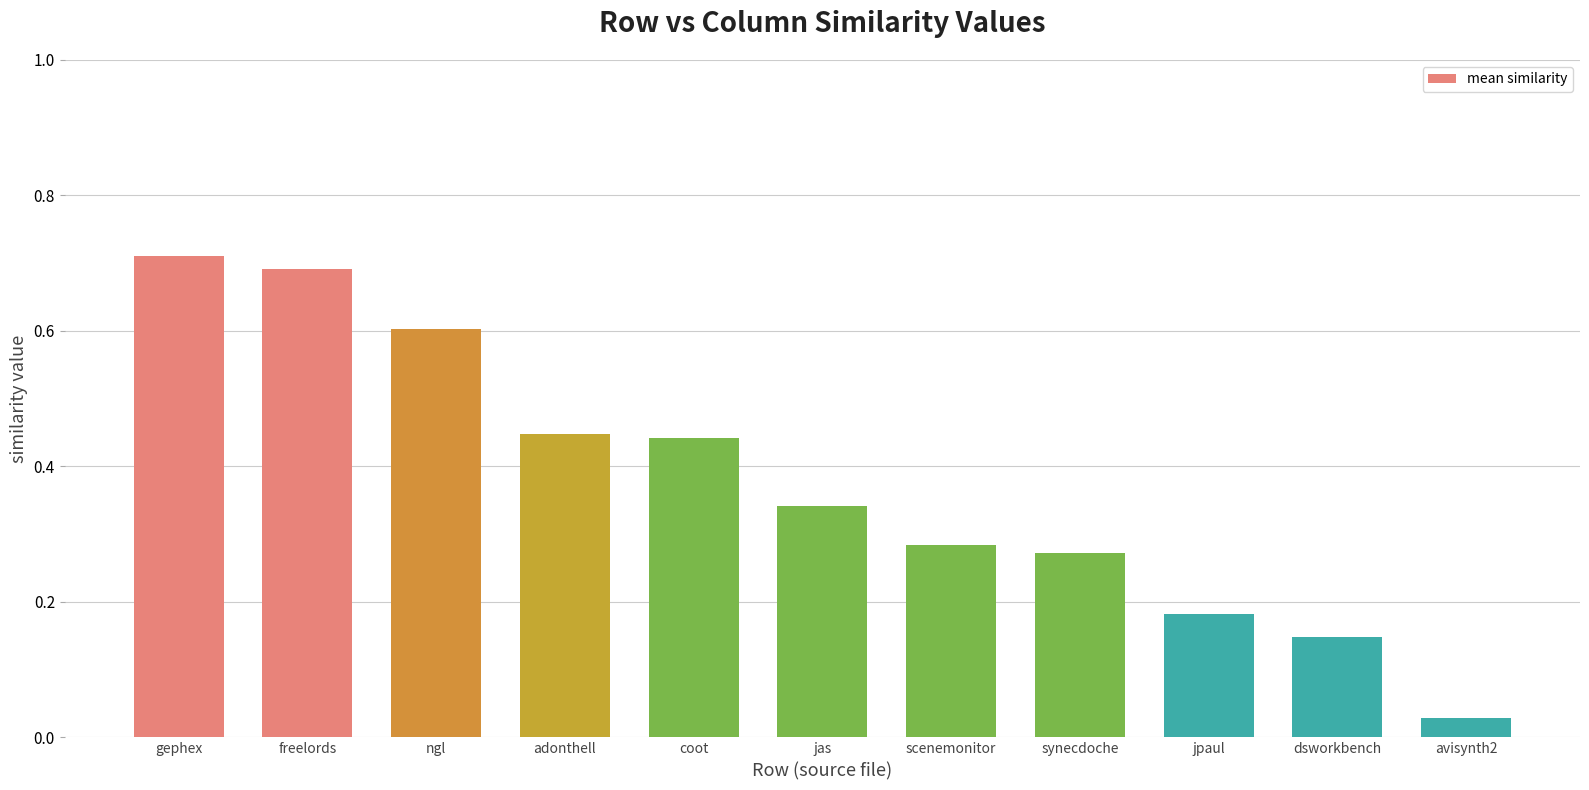

Which label corresponds to the largest value in the chart?

gephex